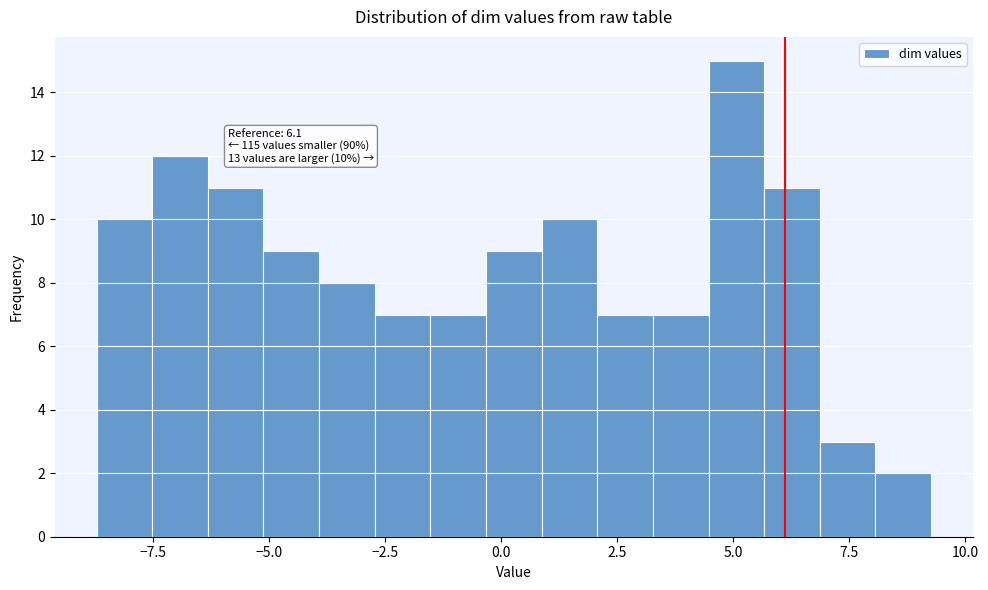

Around what value on the x-axis is the tallest bar? Give the approximate position of its centre, as read against the axis.

5.0